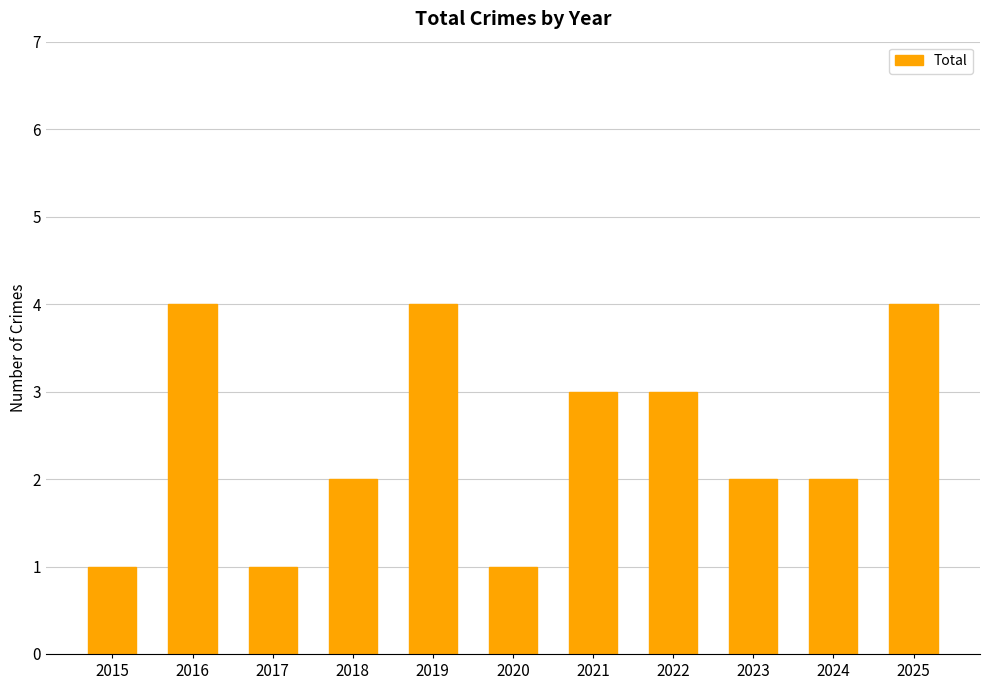

Does the chart contain any negative values?

No